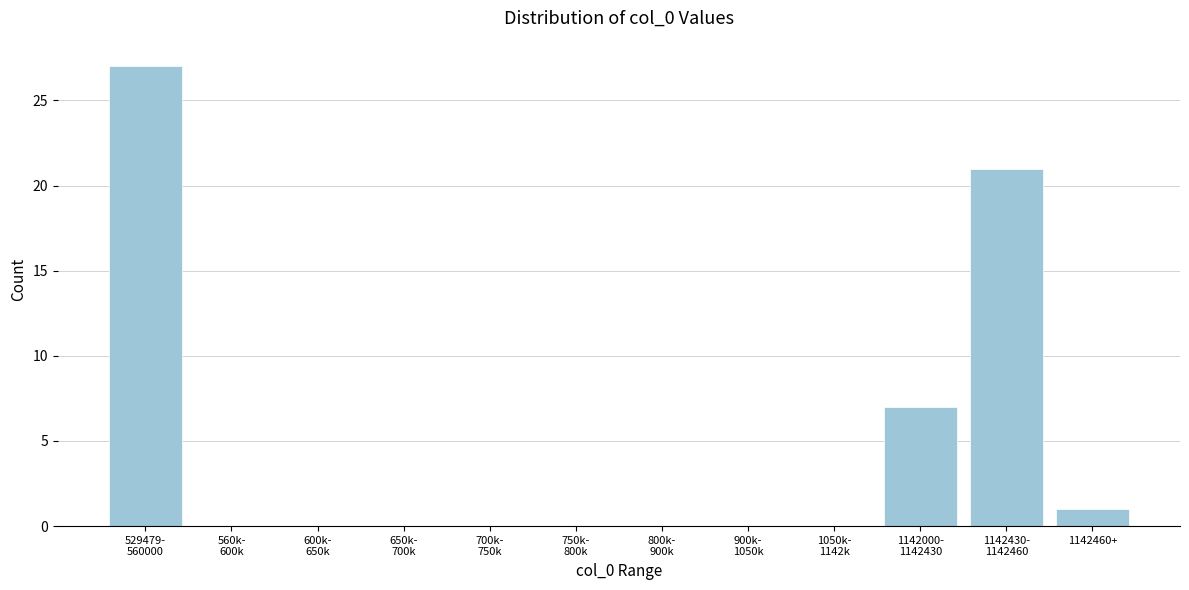

What is the maximum value shown in the chart?

27